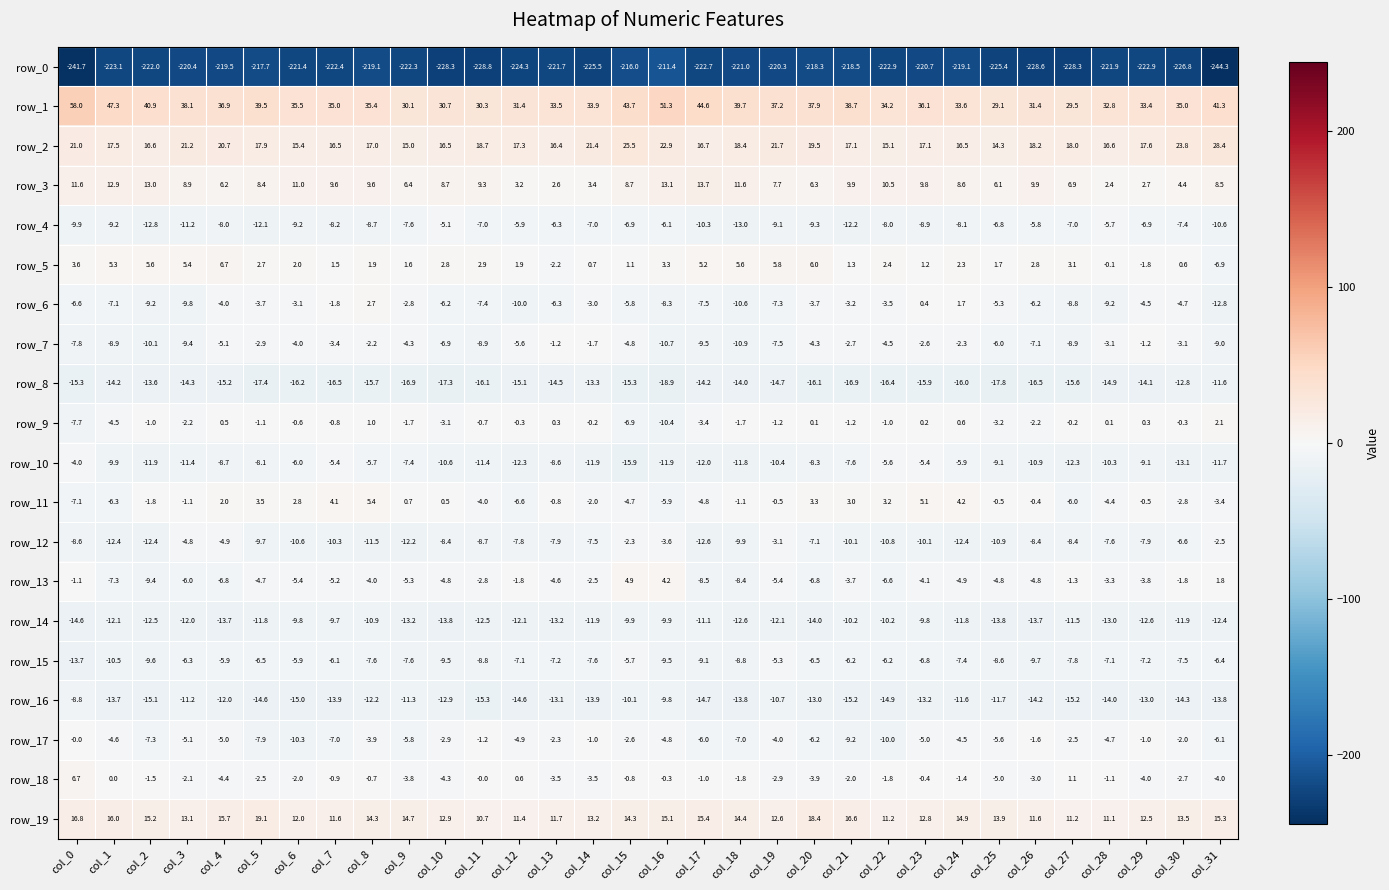

How many values in the row_13 series are below -4?

19